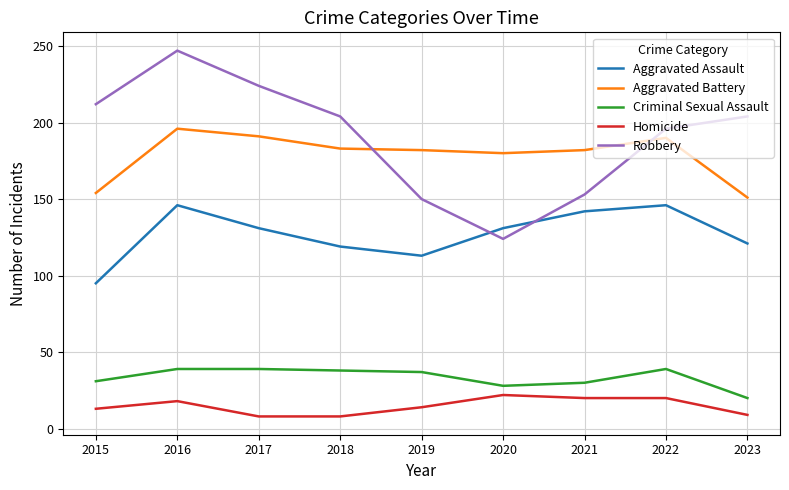

How many distinct data groups are displayed?

5